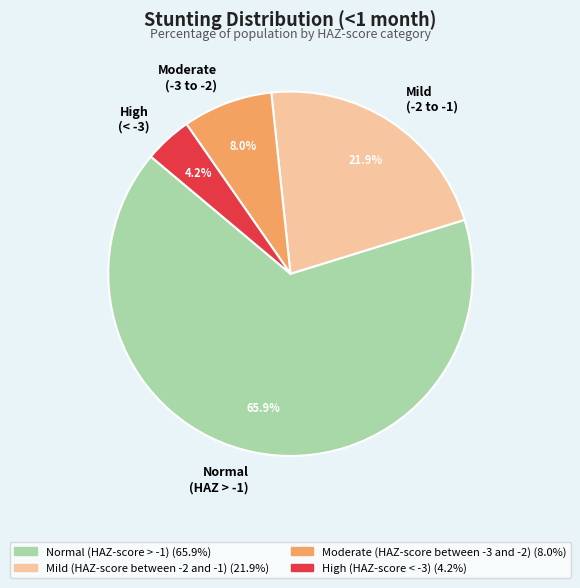

Rank the categories by value from highest to lowest.

Normal (HAZ > -1), Mild (-2 to -1), Moderate (-3 to -2), High (< -3)